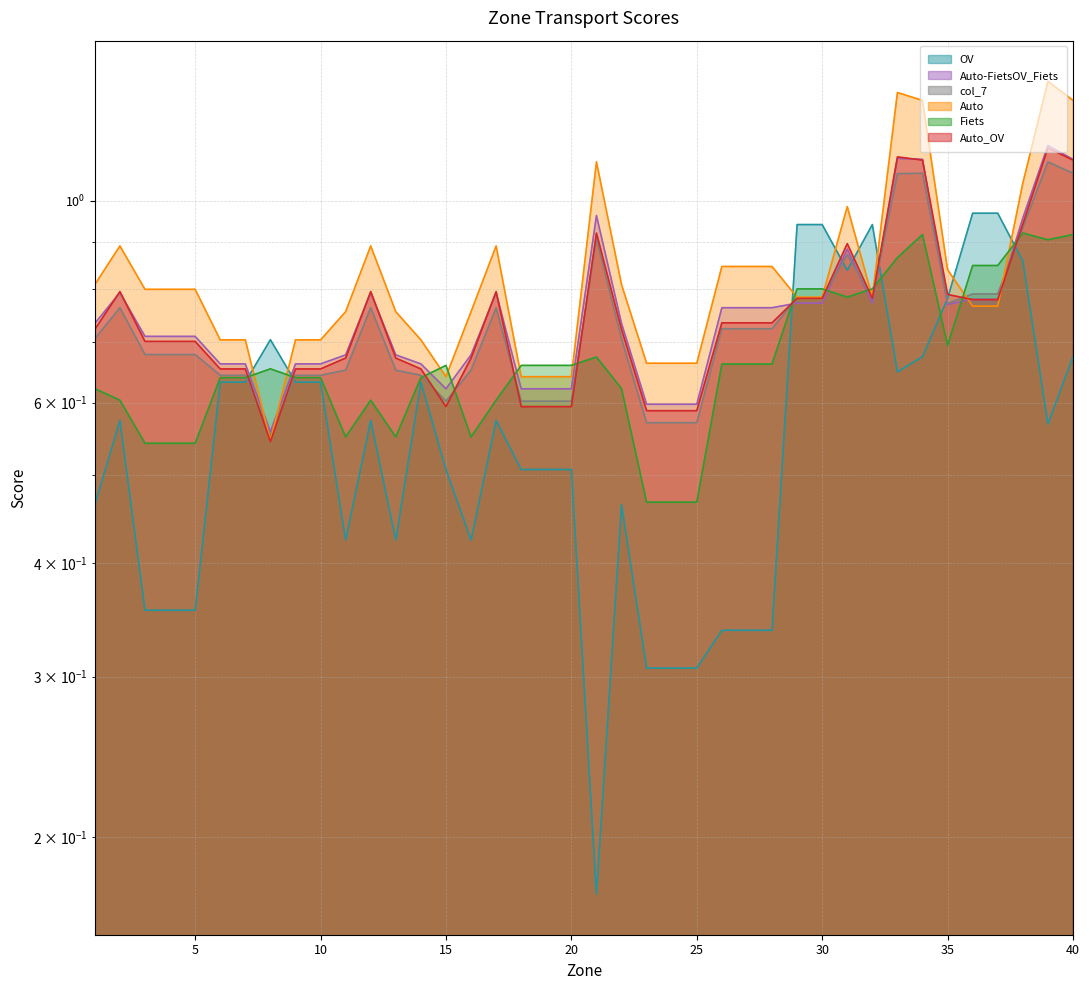

Which series ends up on top after the final intersection of col_7 and OV?

col_7